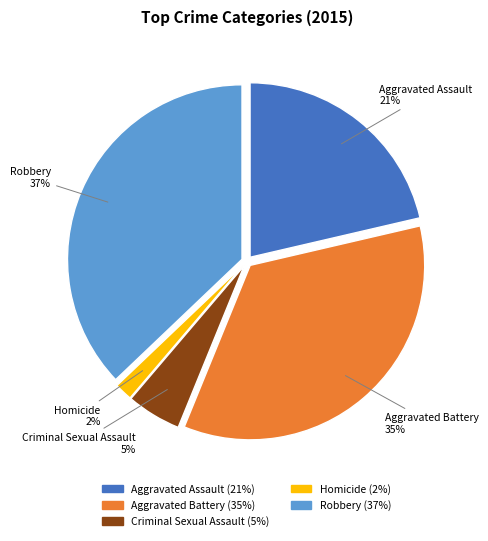

To the nearest percent, what percentage of the pie is Aggravated Battery?

35%